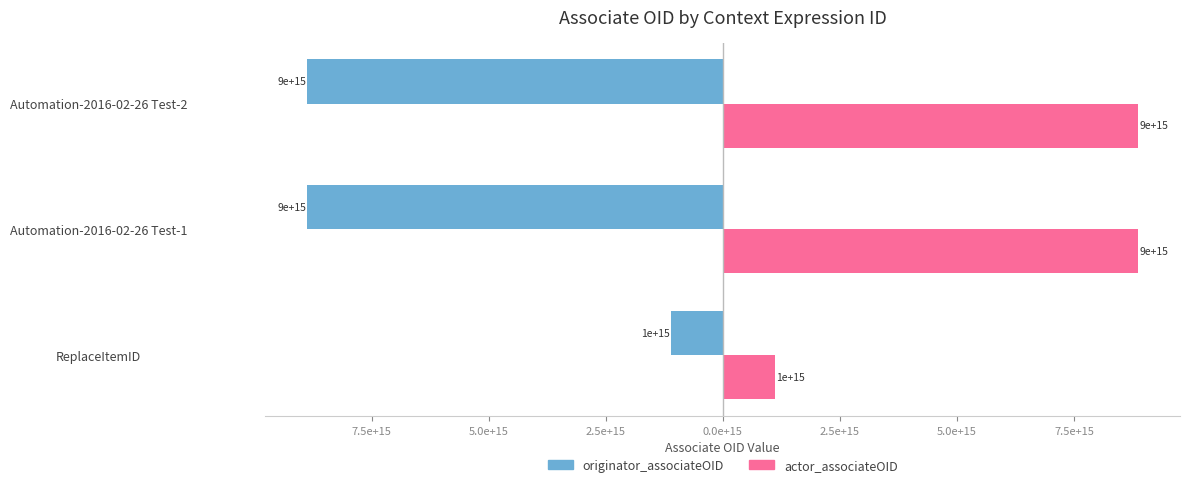

What is the difference between the maximum and minimum values in the originator_associateOID series?

7766666666666666